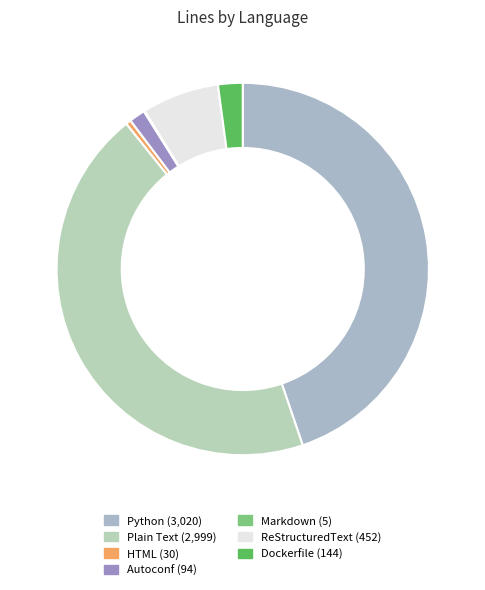

True or false: Markdown accounts for 10% of the total.

False